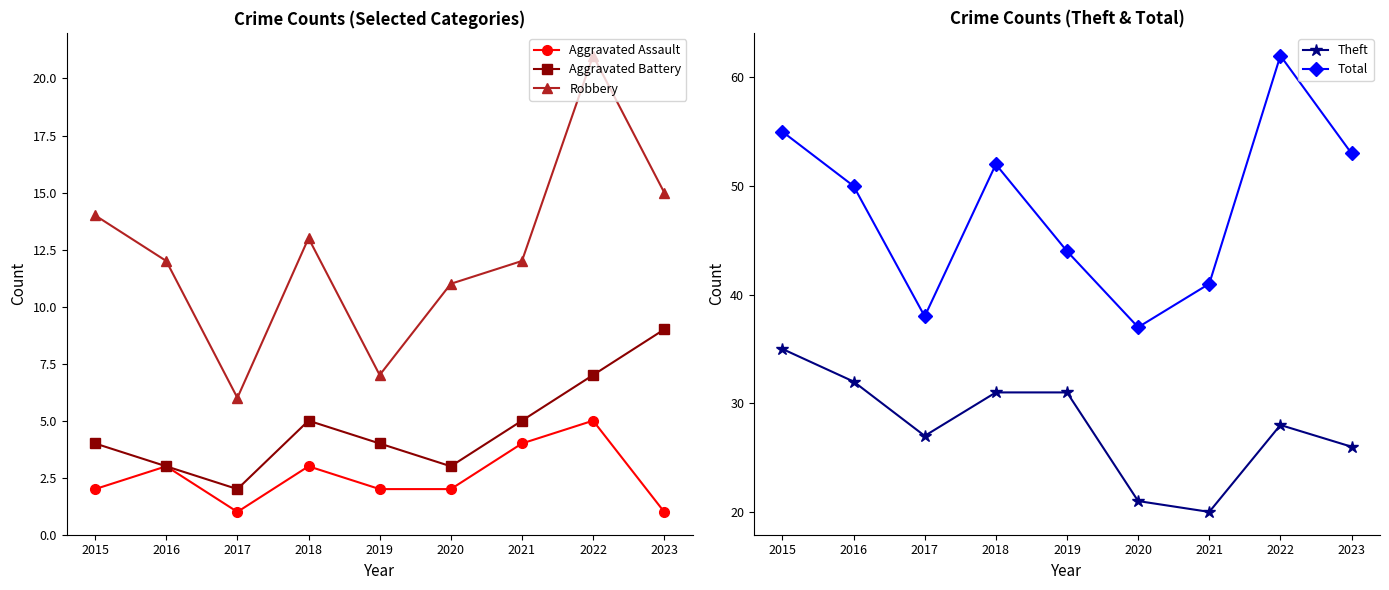

True or false: Theft has a value of 20 at 2021.

True